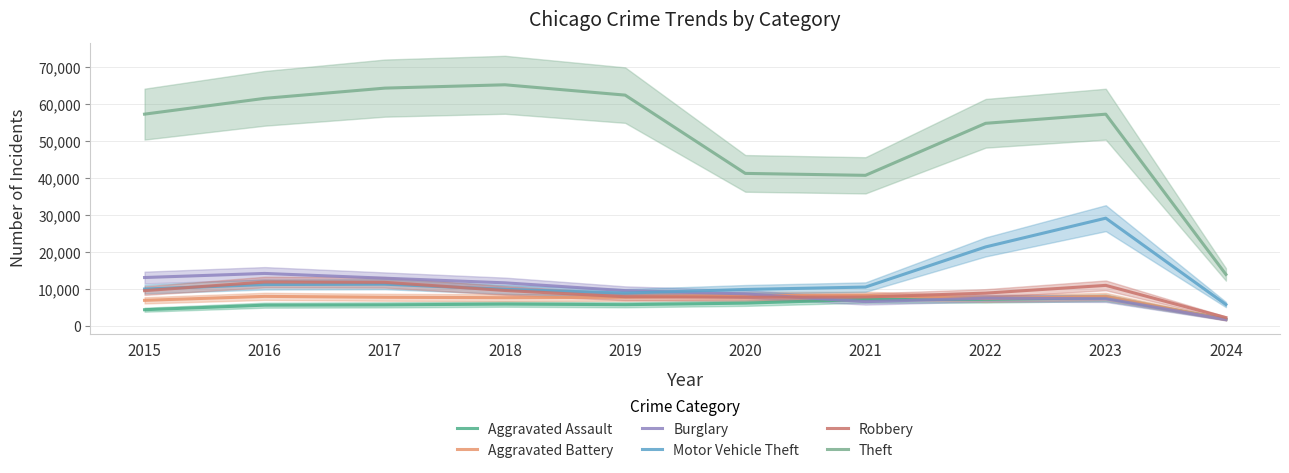

What is the maximum value shown in the chart?

65288